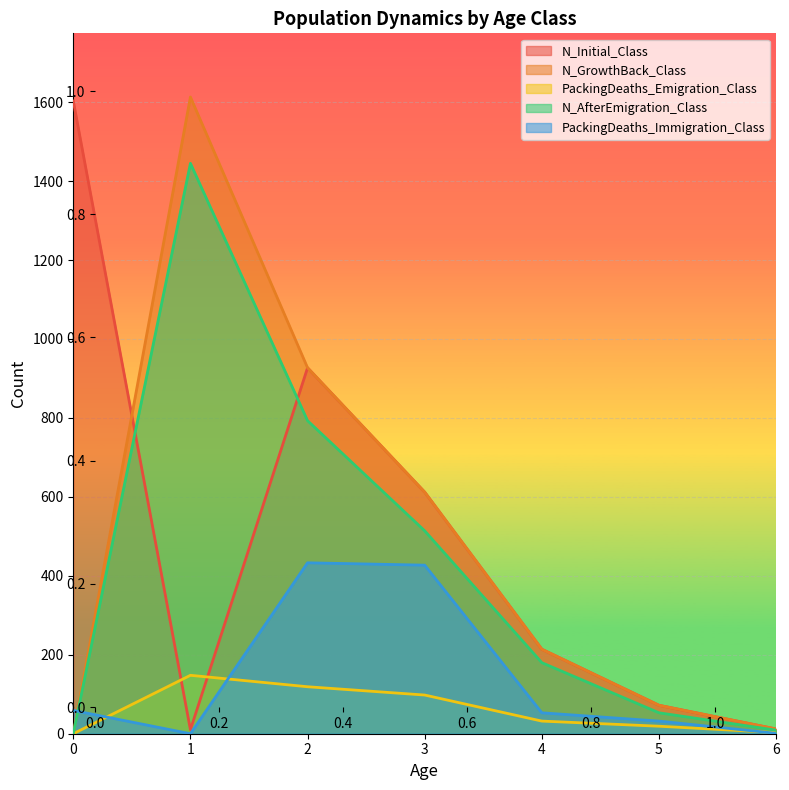

Reading left to right, extract all data points from this chart.

N_Initial_Class: 1603	10	927	612	214	72	12
N_GrowthBack_Class: 0	1613	927	612	214	72	12
PackingDeaths_Emigration_Class: 0	148	119	98	32	19	3
N_AfterEmigration_Class: 0	1445	793	514	180	53	9
PackingDeaths_Immigration_Class: 59	0	433	427	53	32	1